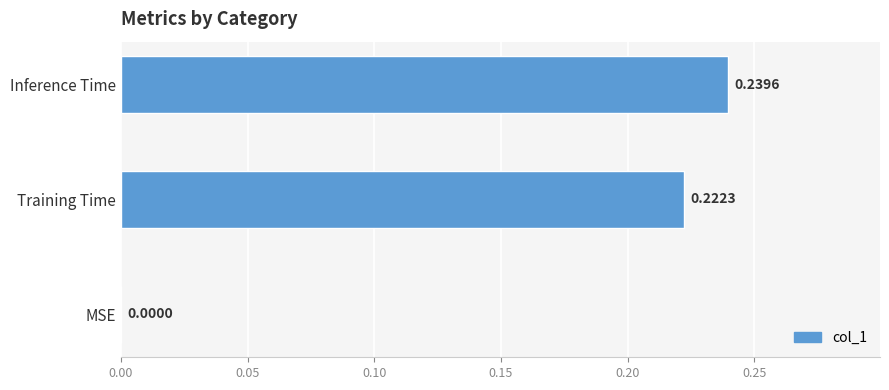

What is the sum of the values at Training Time and Inference Time?

0.5